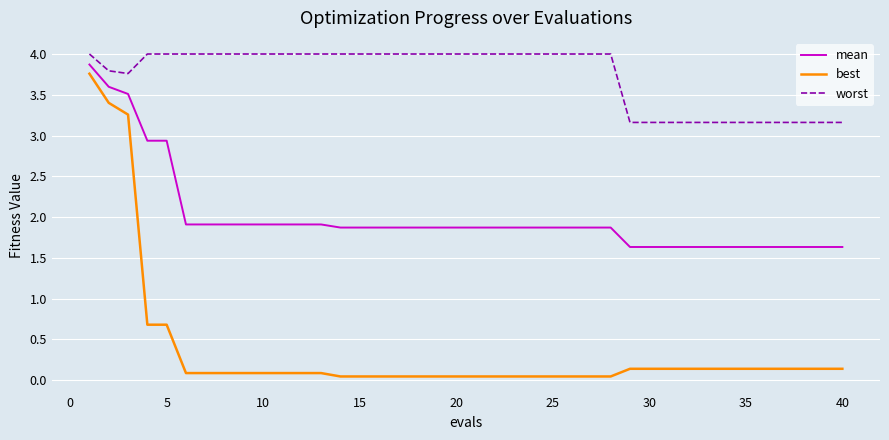

Rank the series by their average value, from lowest to highest.

best, mean, worst